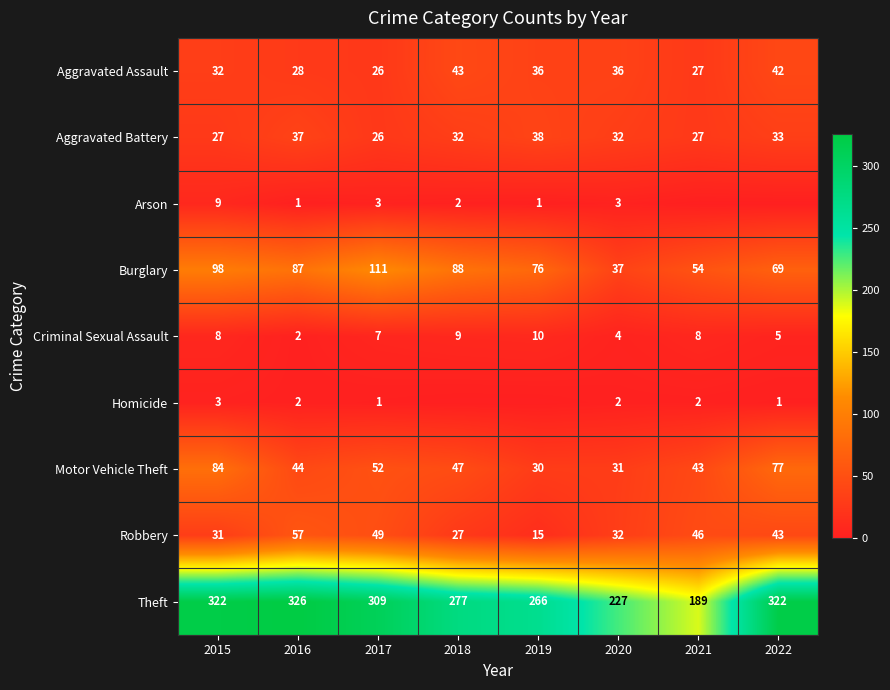

Which has a higher value, 2021 or 2016?

2016